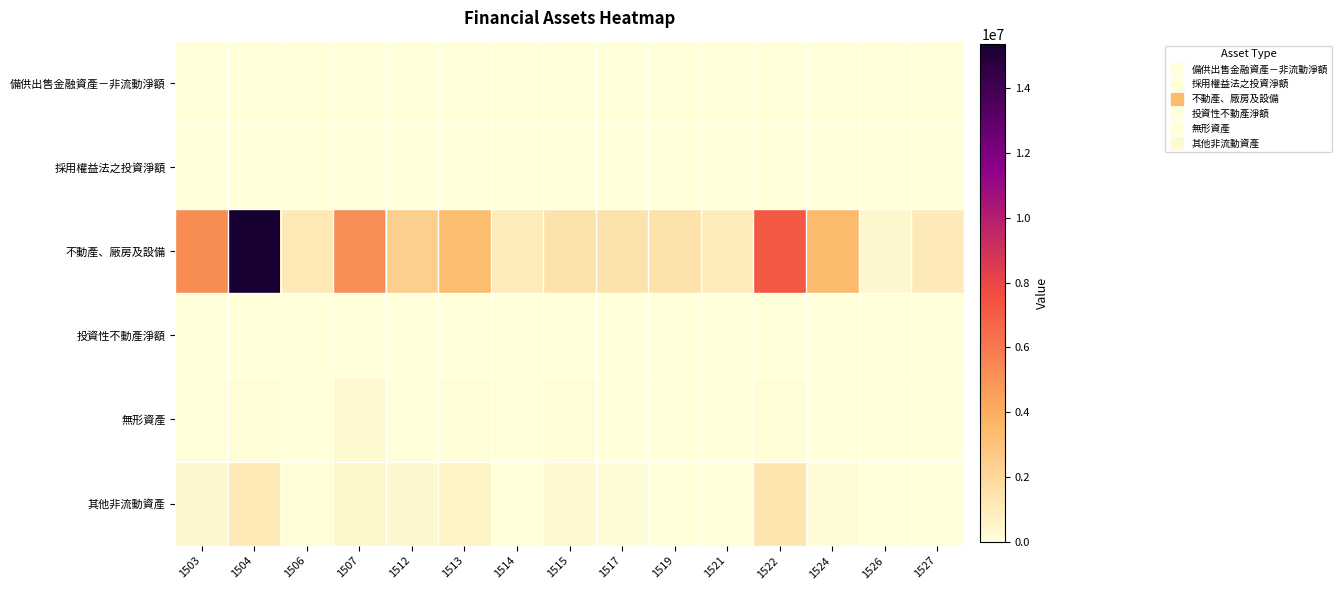

Which series has the largest range (max minus min)?

不動產、廠房及設備